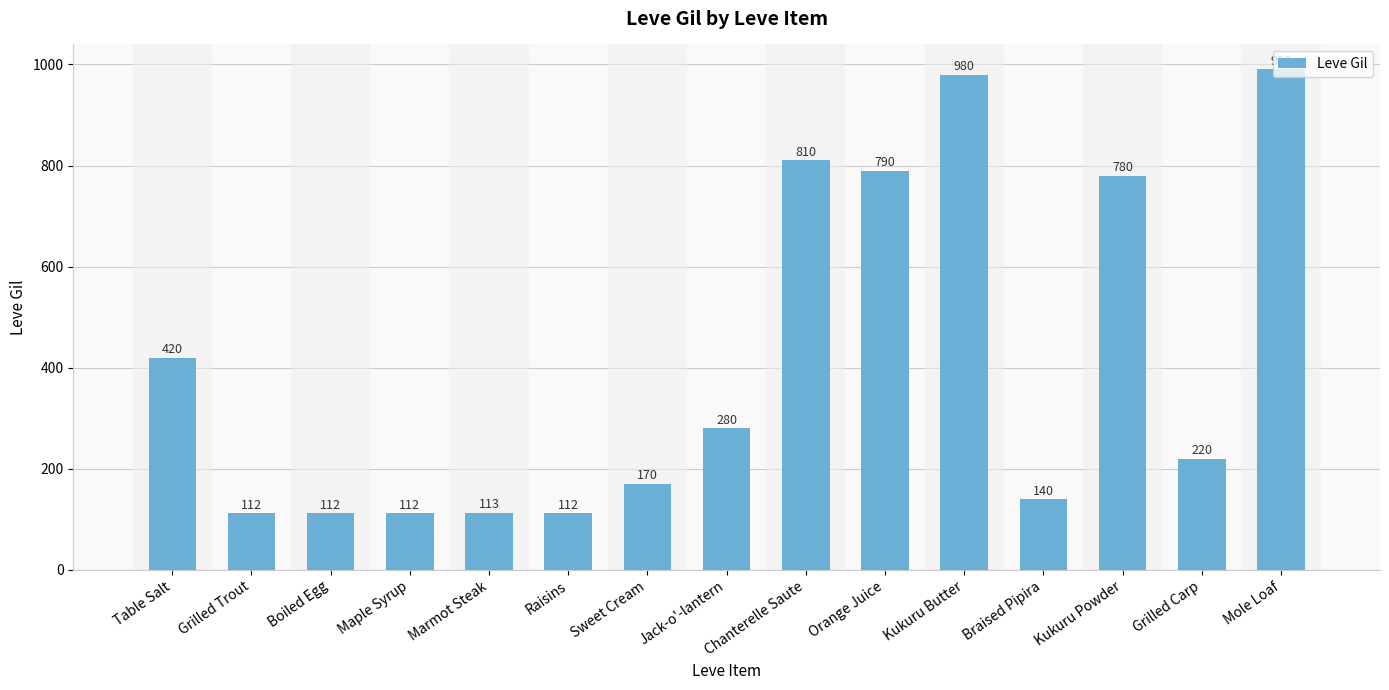

What position from the left is Grilled Trout?

2